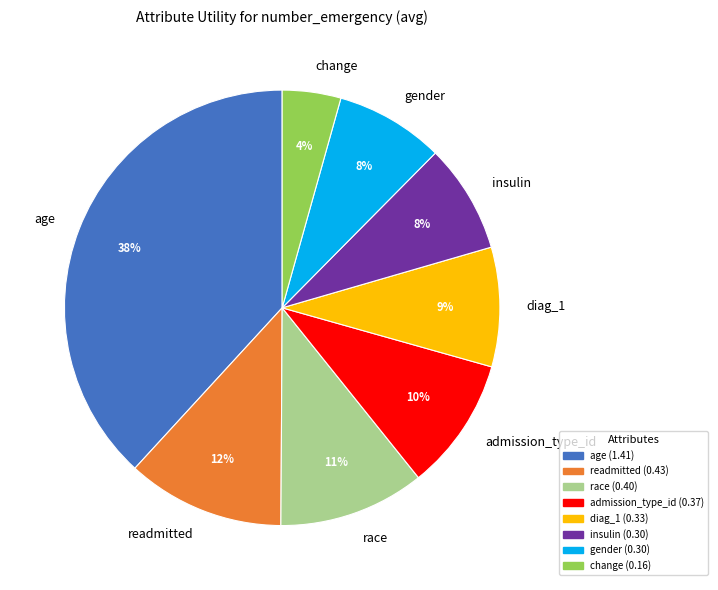

Count the number of slices in the pie.

8